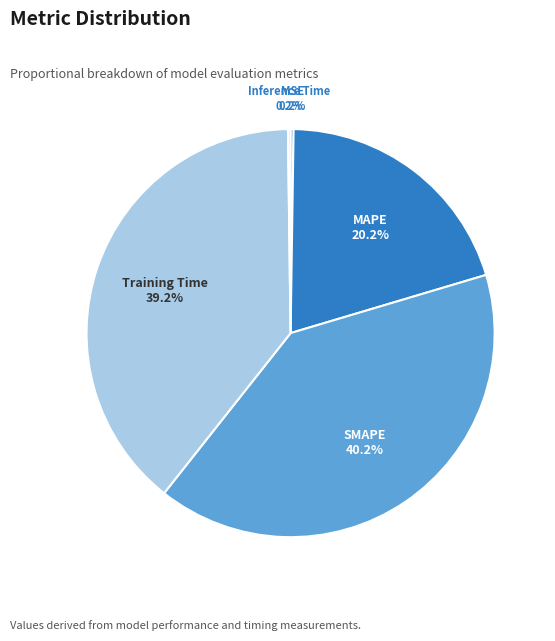

Which has a higher value, Training Time or SMAPE?

SMAPE